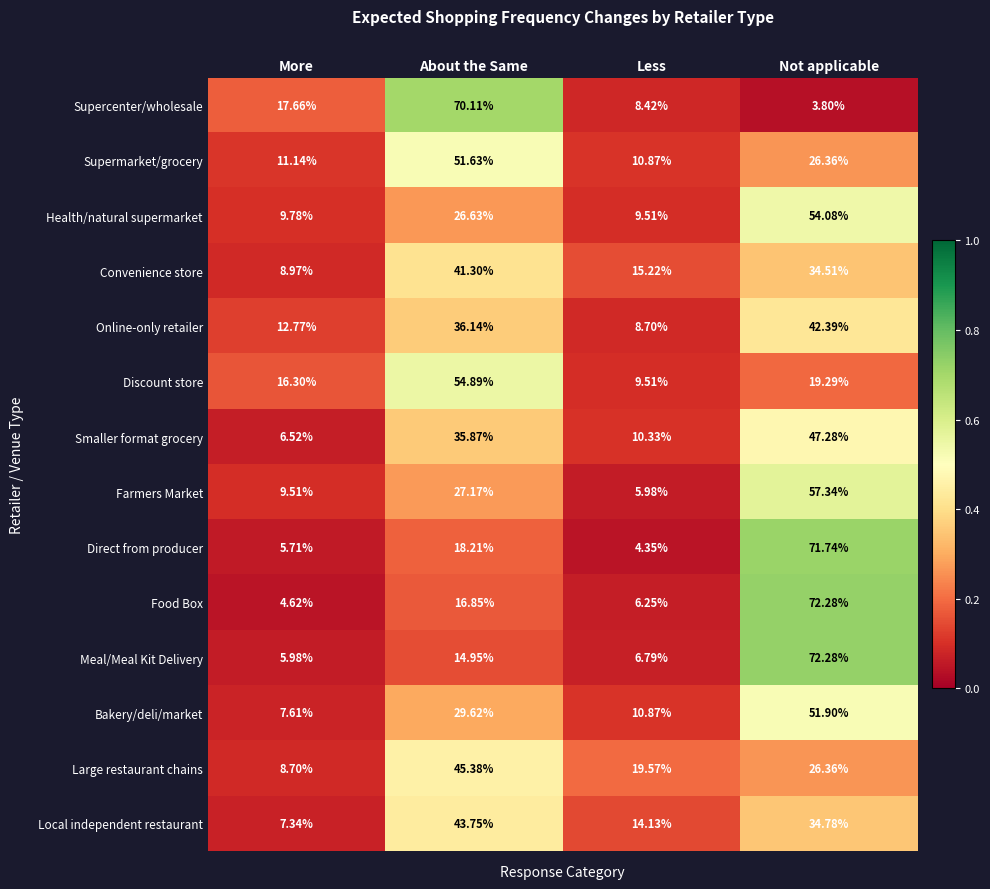

Where does the Bakery/deli/market series first go above 29?

About the Same